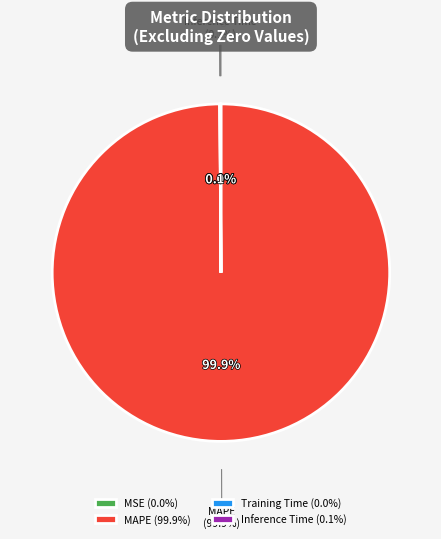

Is MAPE the majority of the pie?

Yes